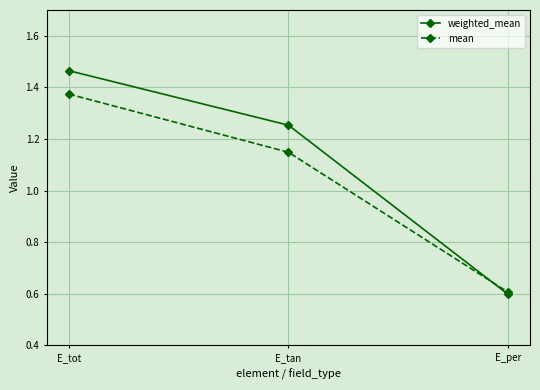

Which series has the largest range (max minus min)?

weighted_mean